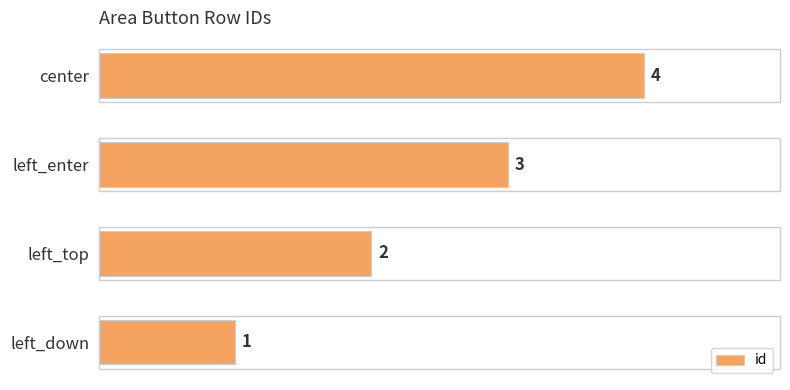

Does the chart contain any negative values?

No